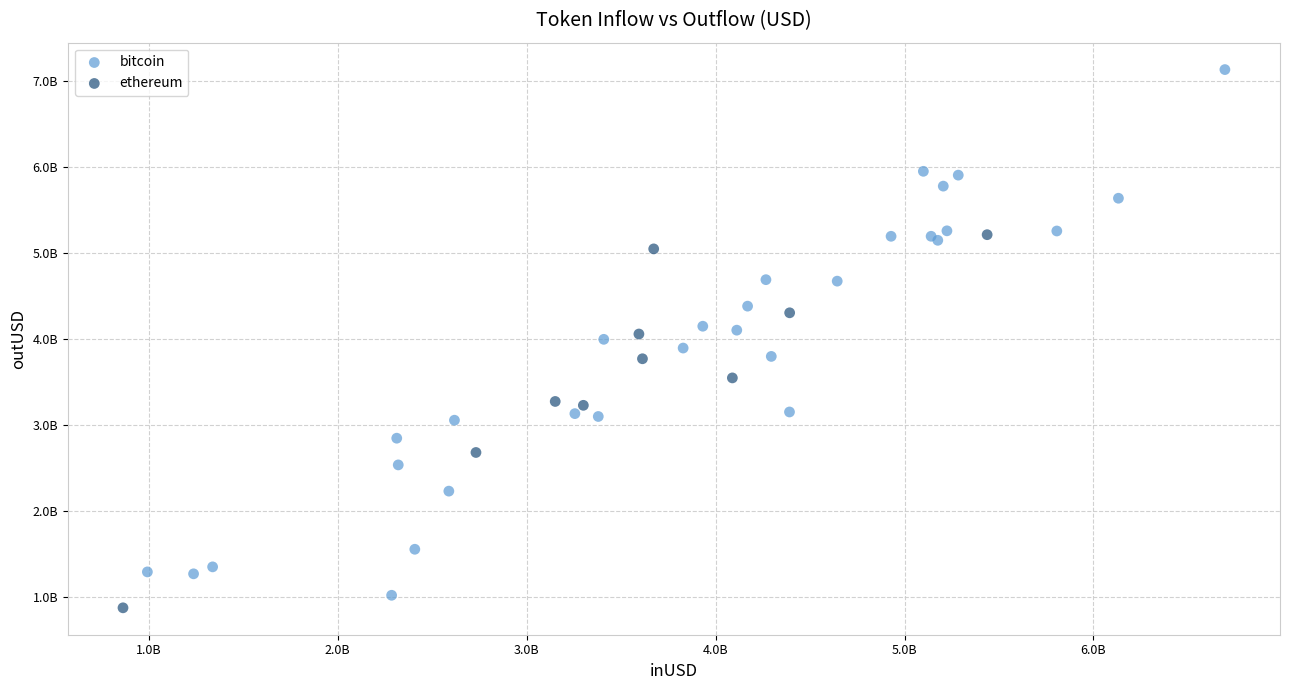

Which series contains the lowest Y value?

ethereum